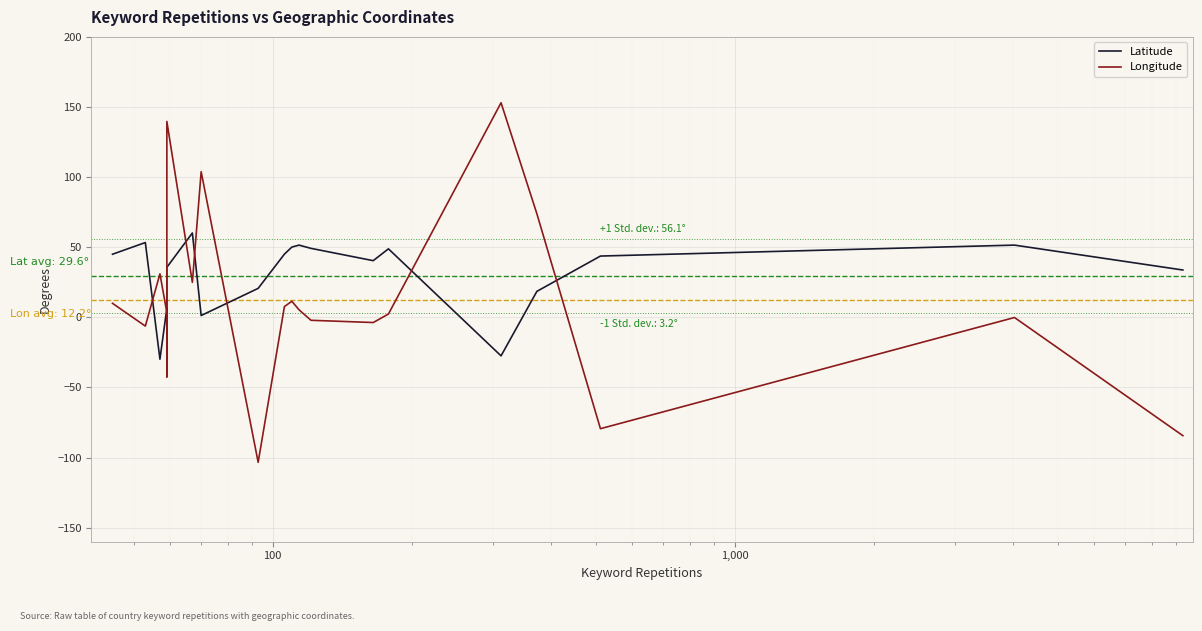

How many times do Longitude and Latitude cross each other?

8